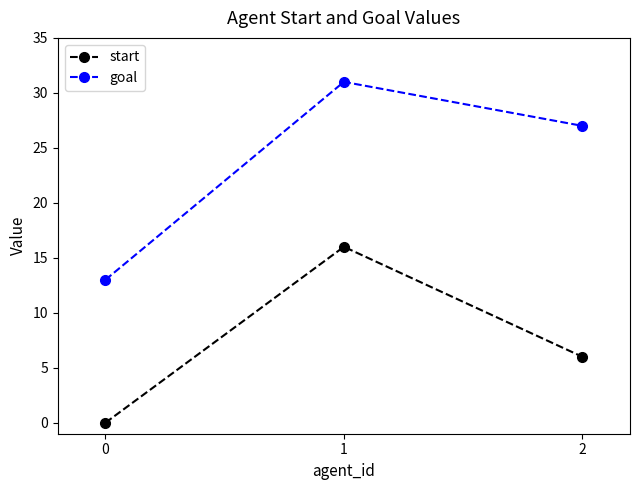

What value does the start series have at 2, to the nearest 10?

10